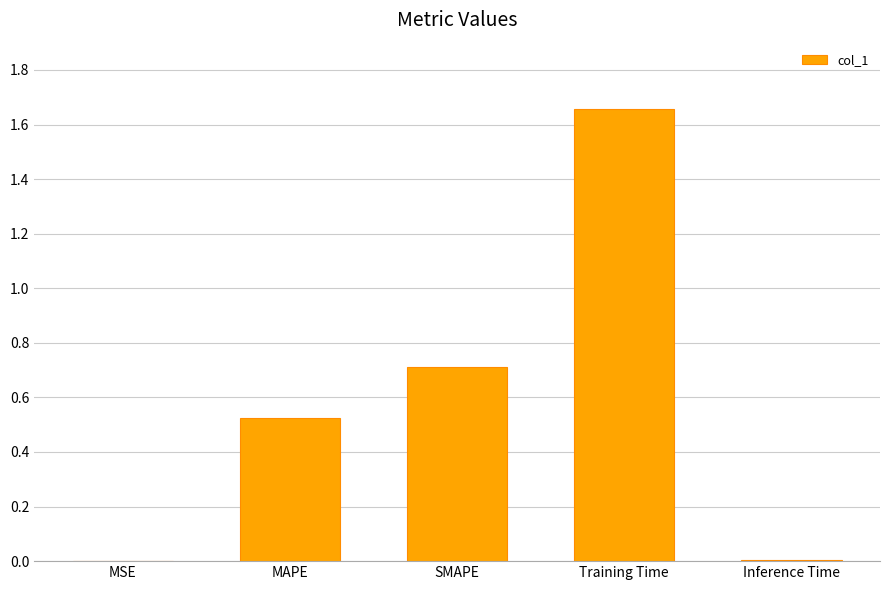

The chart shows a value of 1.1 at SMAPE. True or false?

False